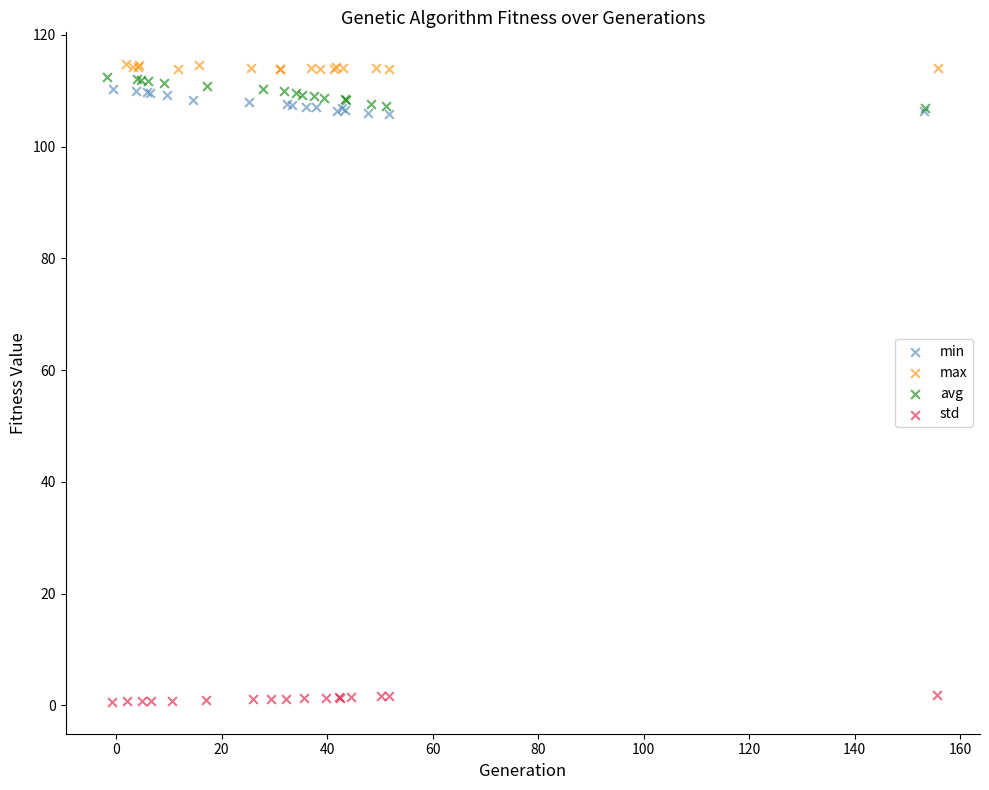

What are all the series names shown in the legend?

min, max, avg, std